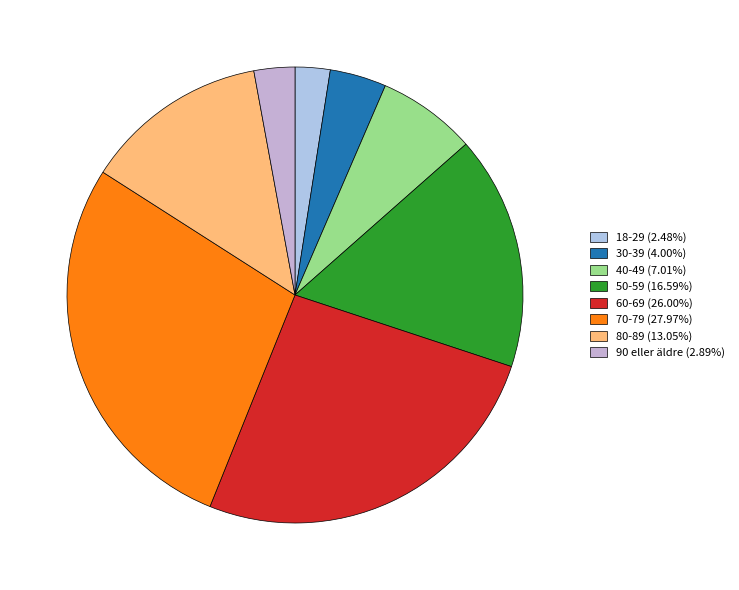

Which category has the biggest portion of the pie?

70-79